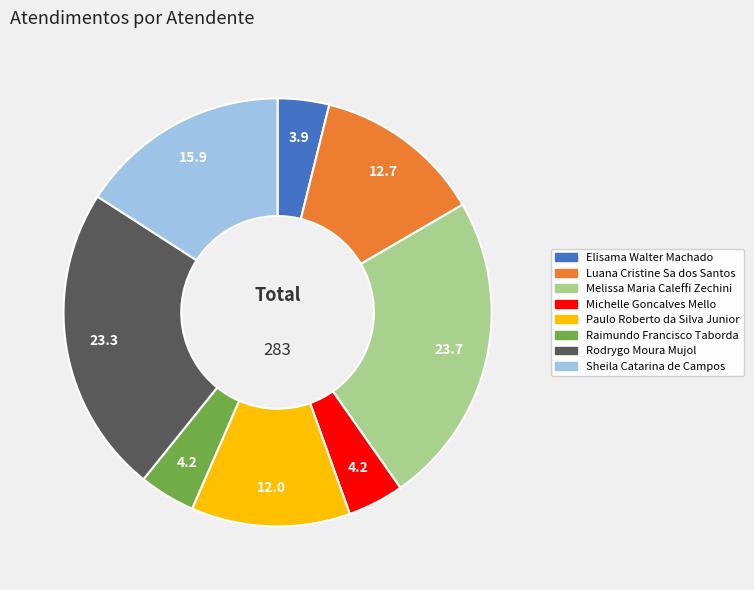

What is the ratio of the value at Melissa Maria Caleffi Zechini to the value at Rodrygo Moura Mujol?

1.0